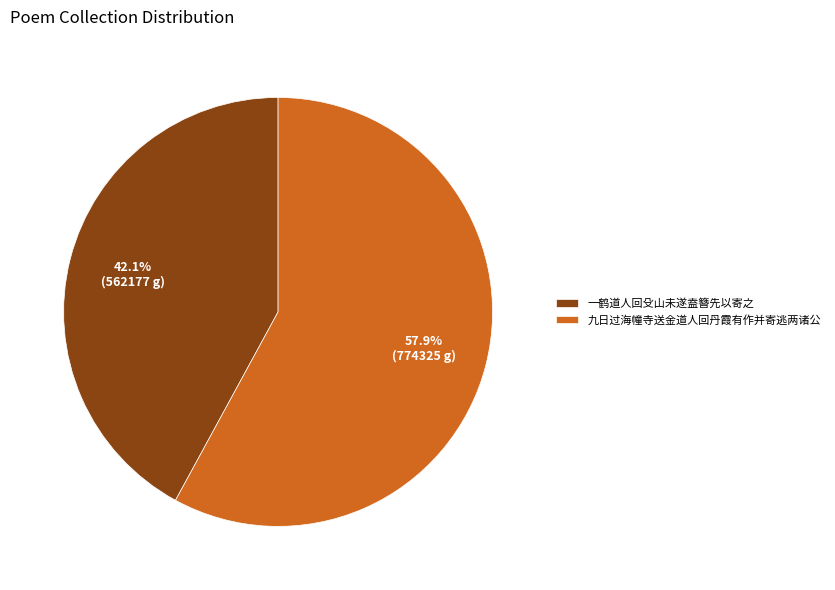

Approximately how many times larger is the value at 一鹤道人回殳山未遂盍簪先以寄之 compared to 九日过海幢寺送金道人回丹霞有作并寄逃两诸公?

0.7